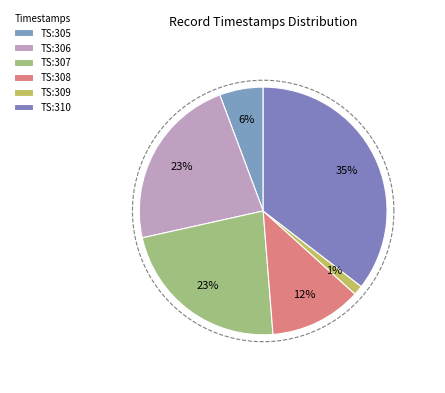

To the nearest percent, what portion does 1644423308 represent?

12%